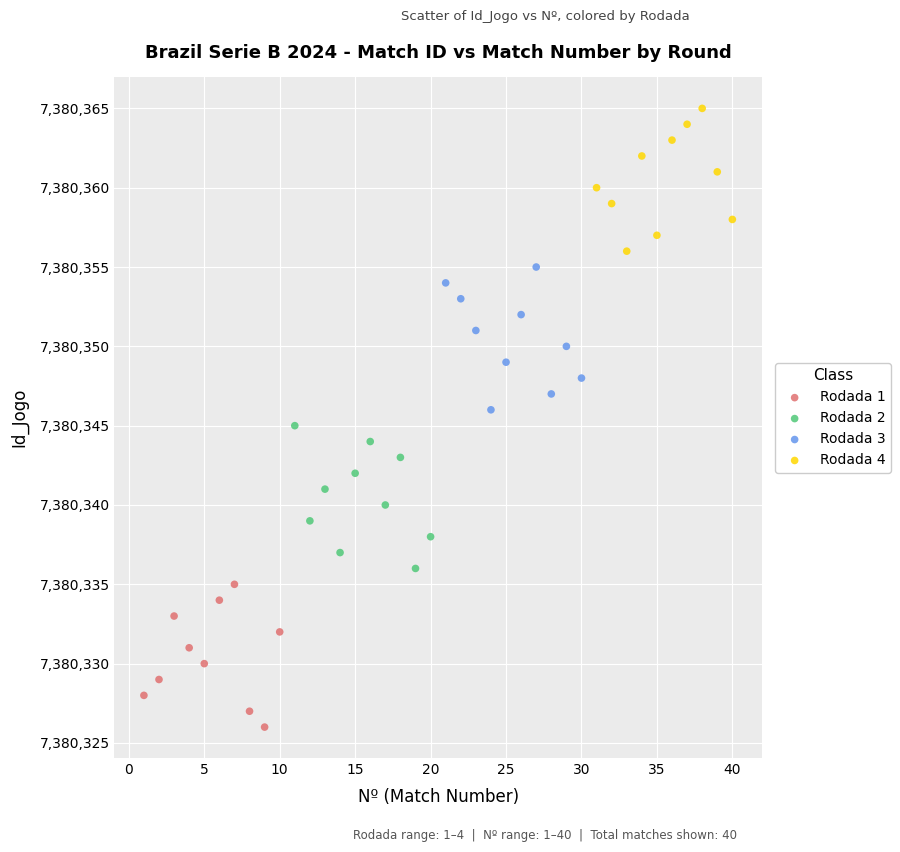

Which series reaches the maximum Y coordinate?

Rodada 4